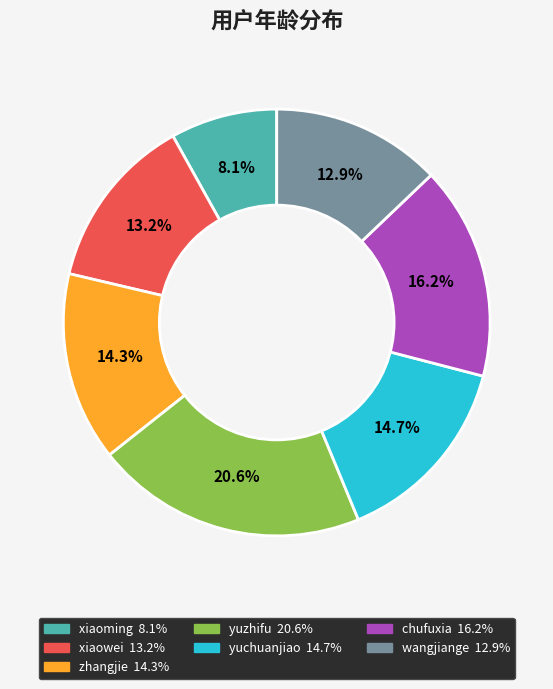

Is xiaoming the majority of the pie?

No